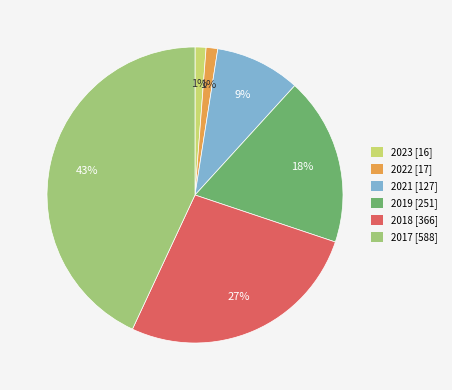

What percentage is the 2017 [588] slice, to the nearest percent?

43%